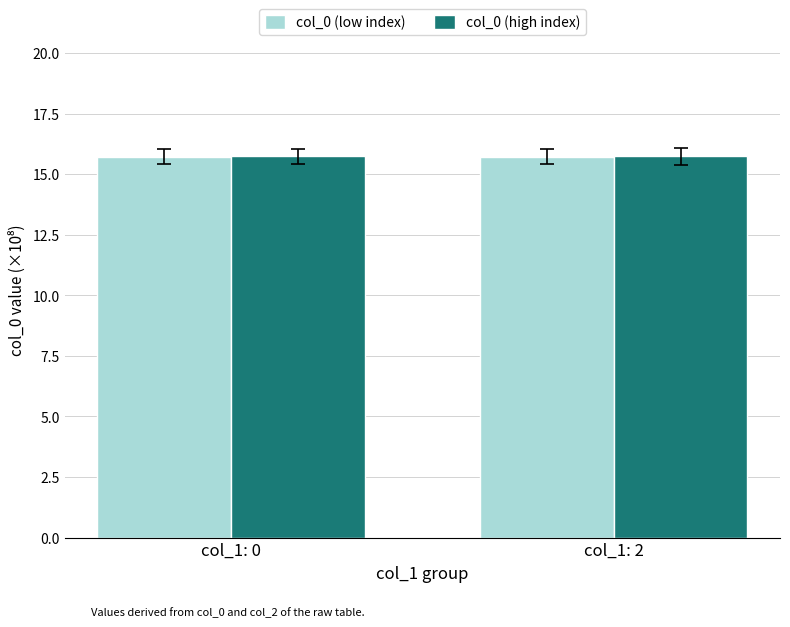

How many bars are there in each group?

2